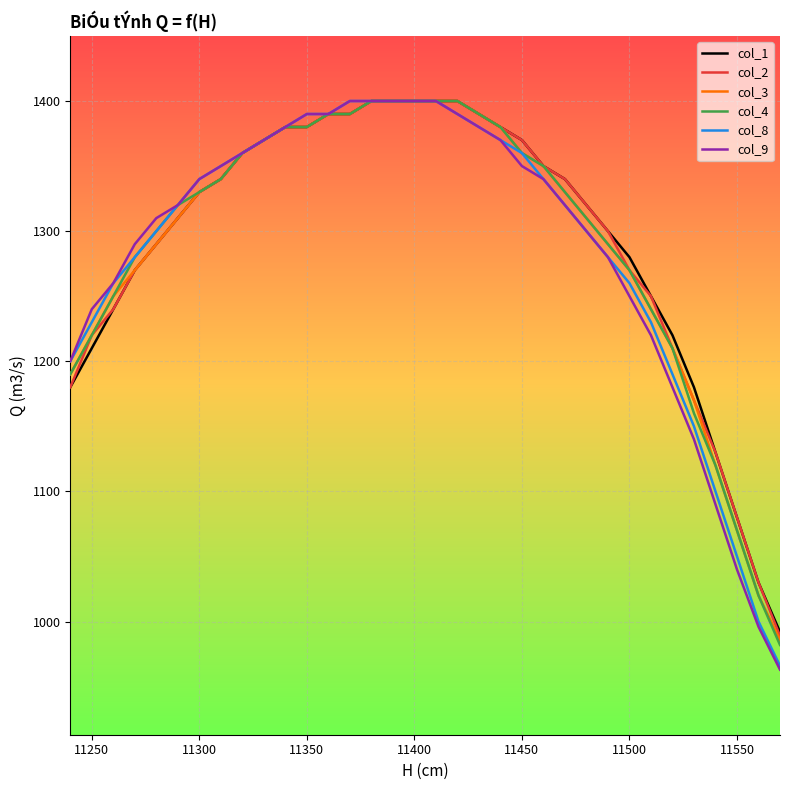

Which series has the widest spread of values?

col_9